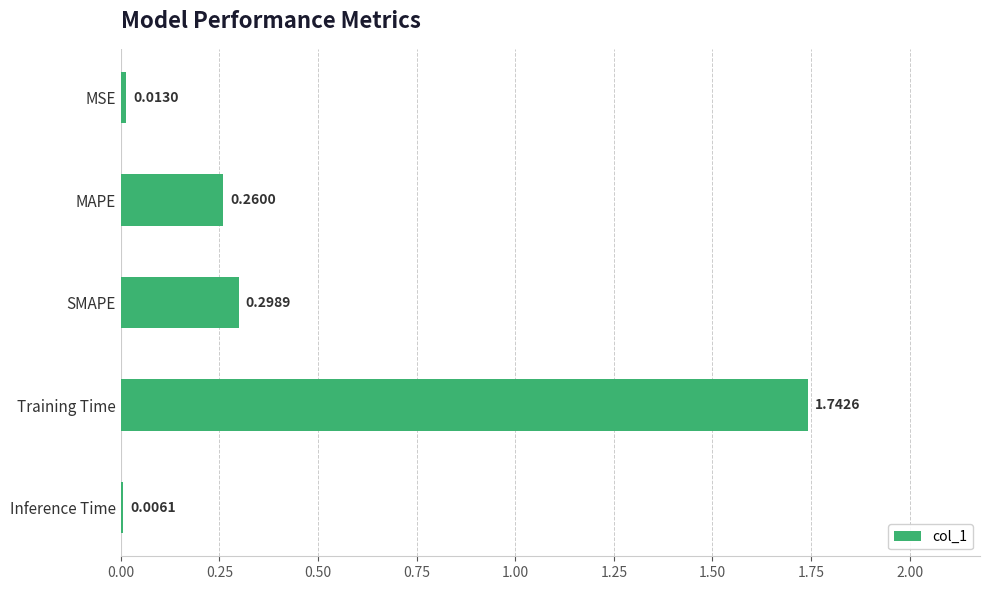

Which has a higher value, MSE or Inference Time?

MSE